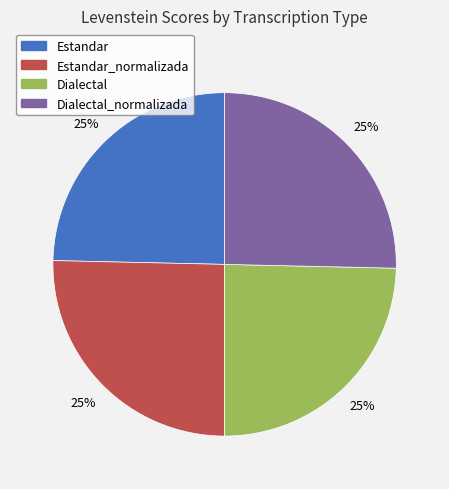

Is there any slice that represents more than half of the pie?

No